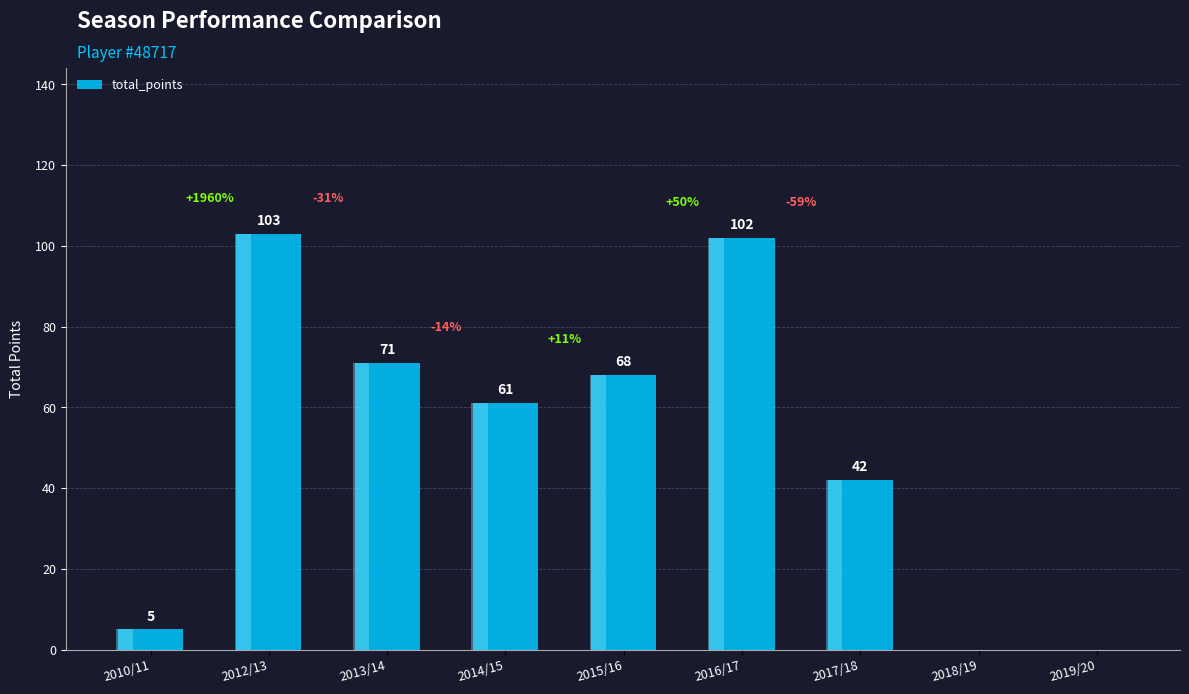

What is the difference between the second highest and second lowest values?

102